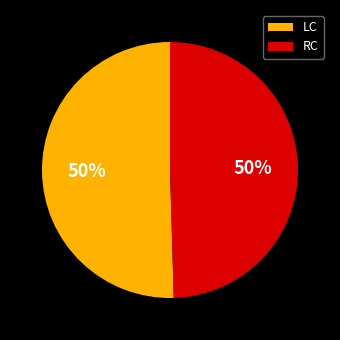

Do RC and LC together represent more than half of the pie?

Yes